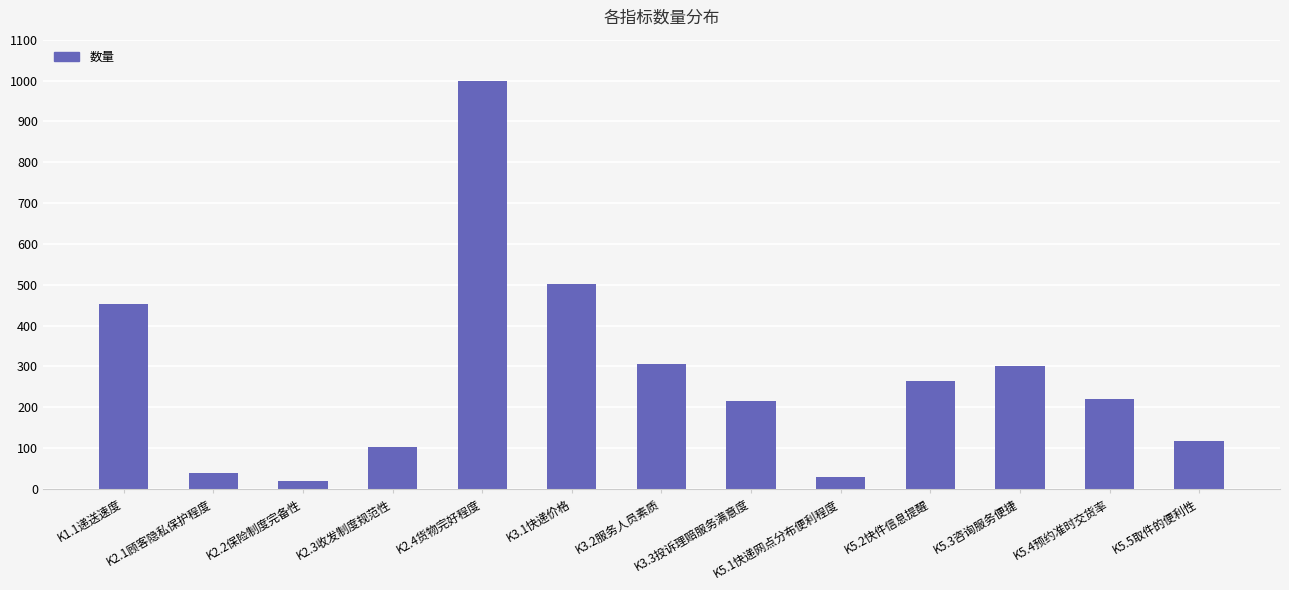

Approximately how many times larger is the value at K5.1快递网点分布便利程度 compared to K2.3收发制度规范性?

0.3